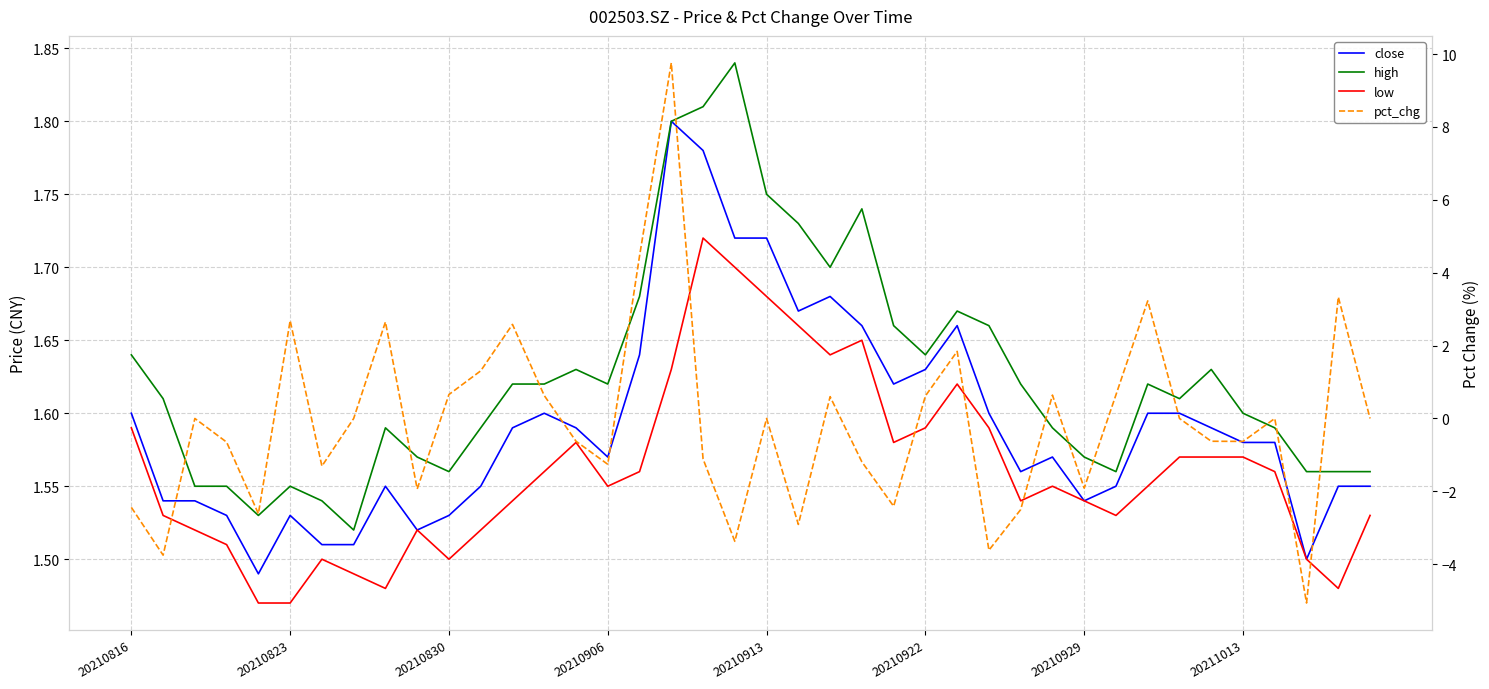

True or false: pct_chg and low intersect in this chart.

True